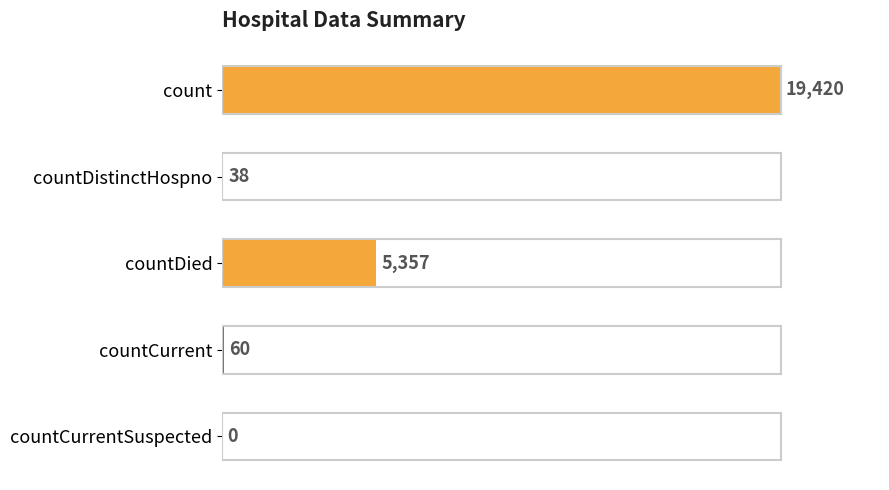

What is the ratio of the value at countDied to the value at countCurrent?

89.3